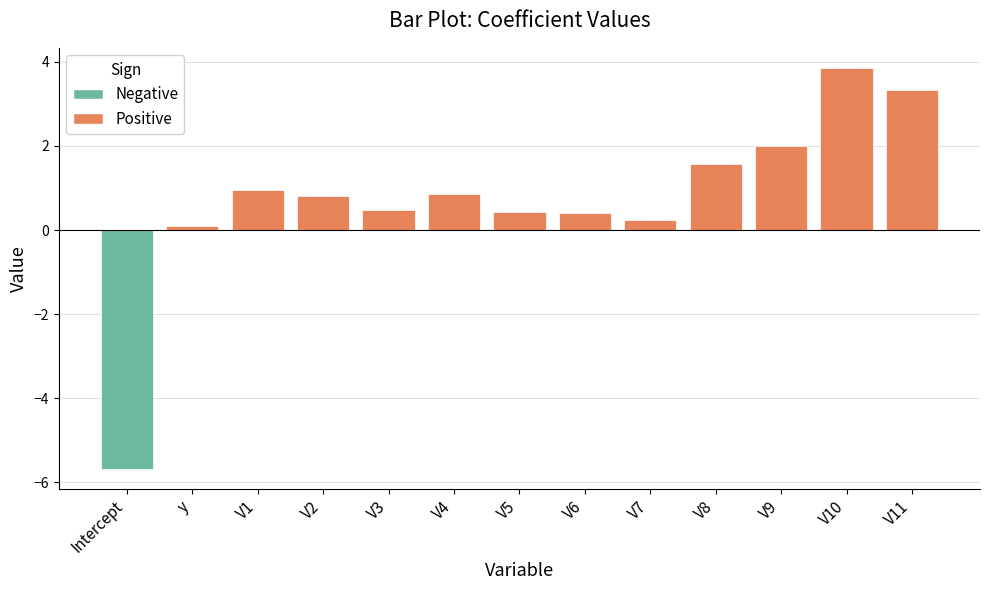

Between V5 and V2, which is larger?

V2